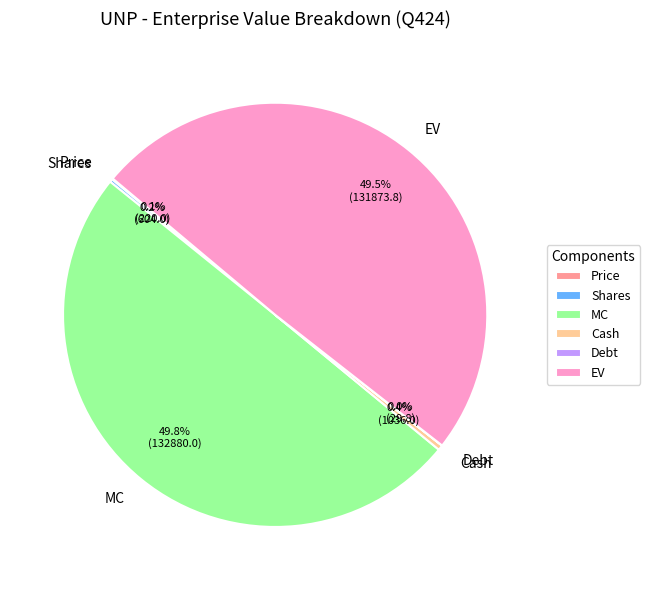

The EV slice represents 61% of the pie. True or false?

False